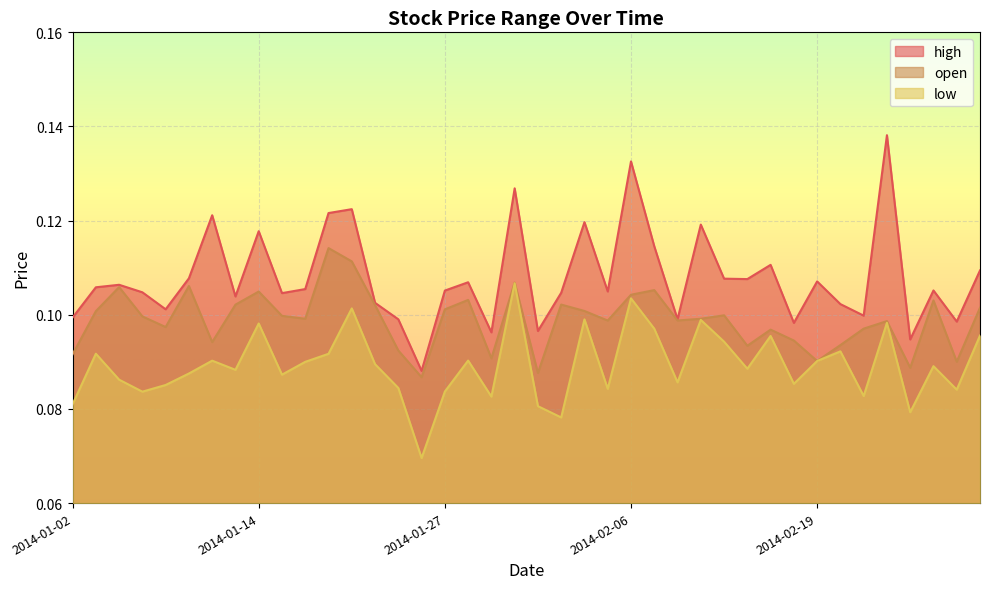

True or false: low and high cross at least once.

False